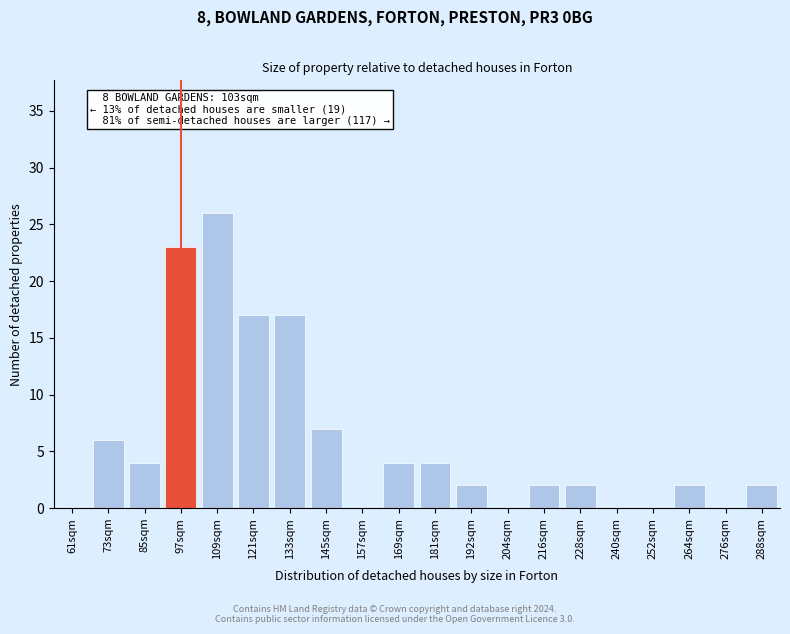

Reading left to right, extract all data points from this chart.

61sqm=0	73sqm=6	85sqm=4	97sqm=23	109sqm=26	121sqm=17	133sqm=17	145sqm=7	157sqm=0	169sqm=4	181sqm=4	192sqm=2	204sqm=0	216sqm=2	228sqm=2	240sqm=0	252sqm=0	264sqm=2	276sqm=0	288sqm=2